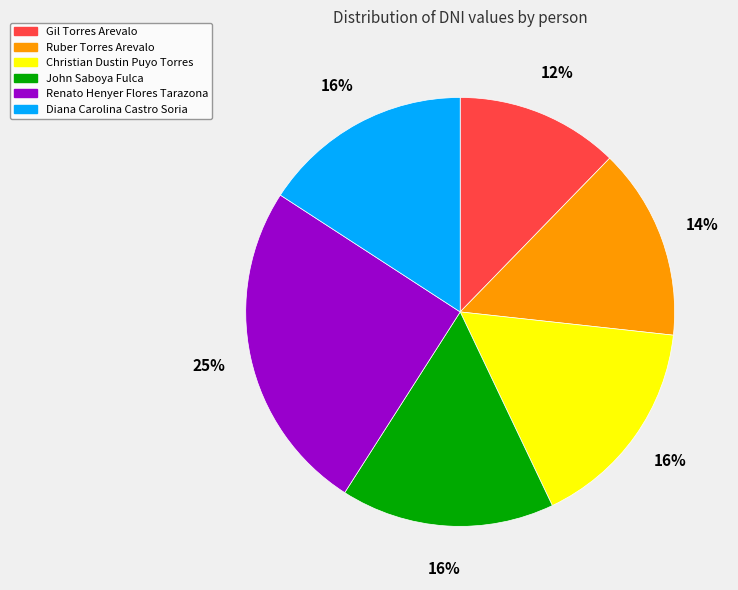

To the nearest percent, what is the difference between the largest and smallest slice percentages?

13%